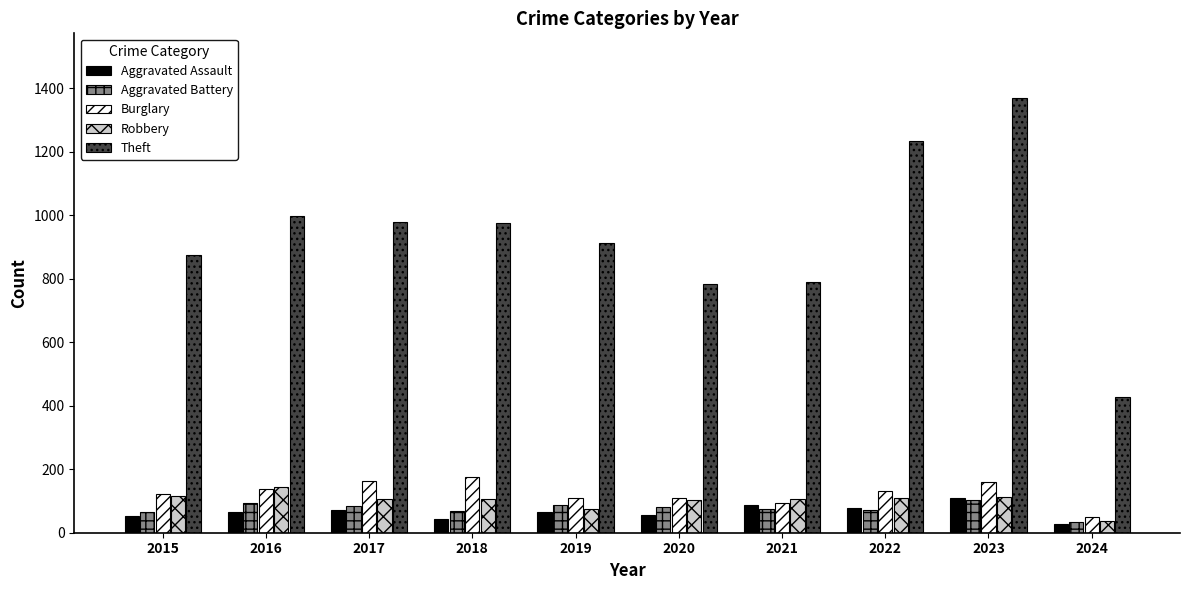

What is the sum of the Aggravated Assault values at 2020 and 2023?

166